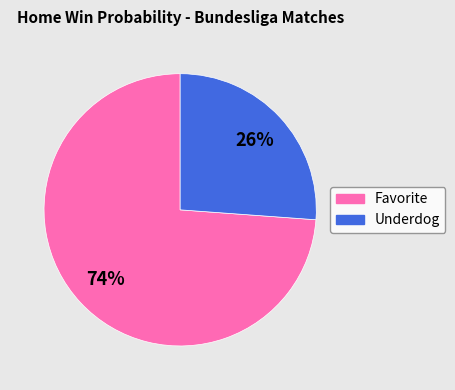

To the nearest percent, what is the difference between the largest and smallest slice percentages?

48%